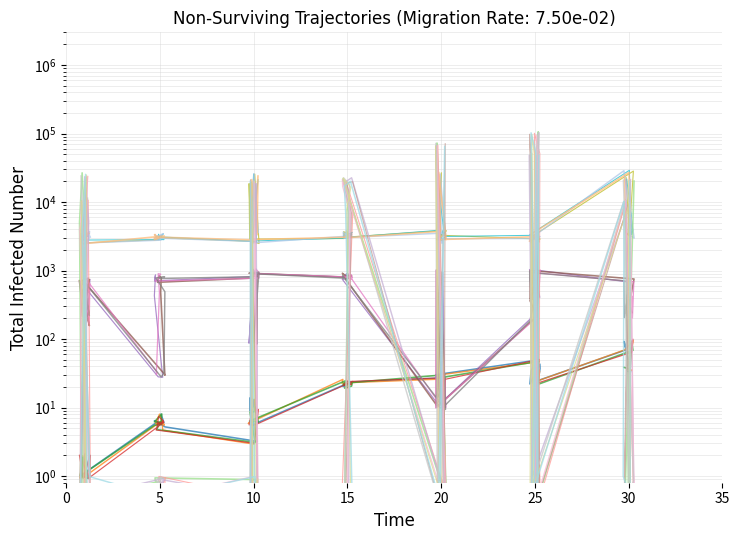

What is the difference between the second highest and second lowest values in the LevePriceHQ series?

72647.4